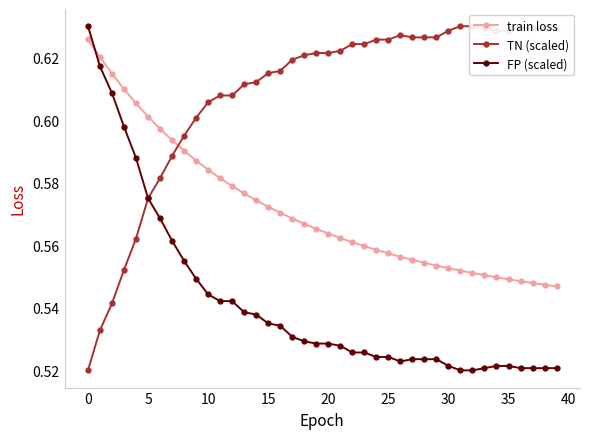

What is the difference between the maximum and minimum values in the FP (scaled) series?

0.1